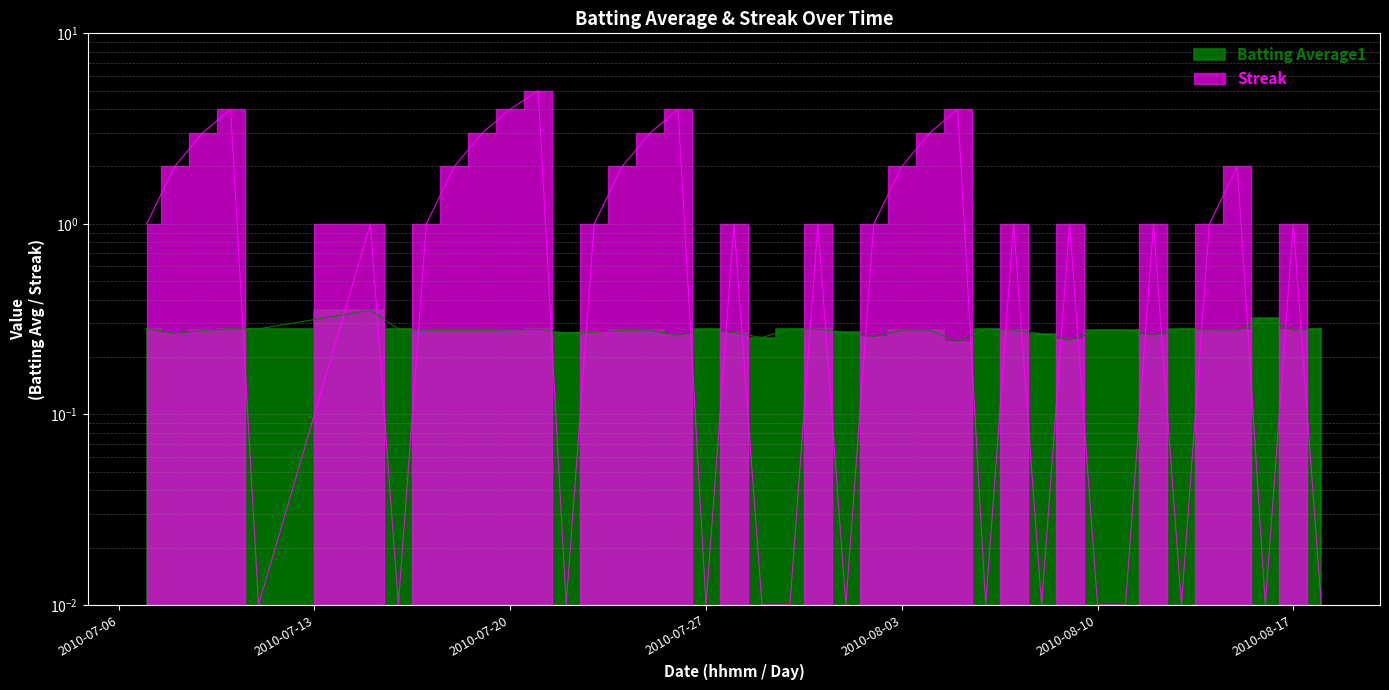

What is the highest value of the Batting Average1 series?

0.4